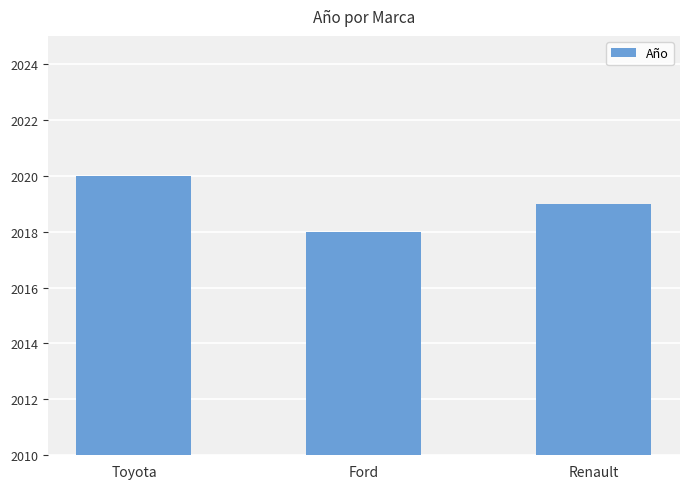

What is the ratio of the value at Ford to the value at Renault?

1.0